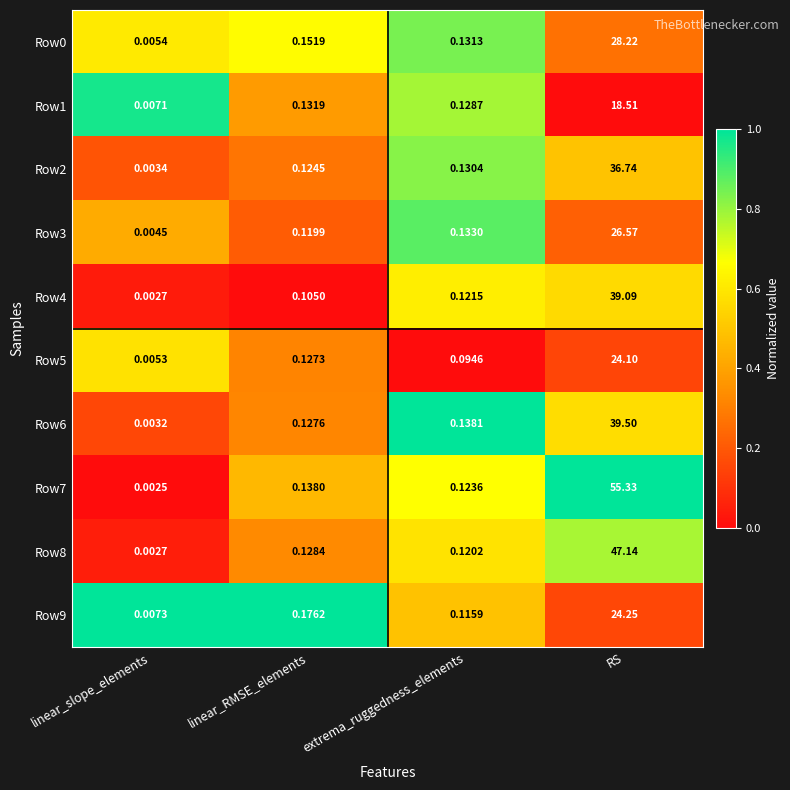

Where is Row1 nearest to the value 9?

linear_RMSE_elements